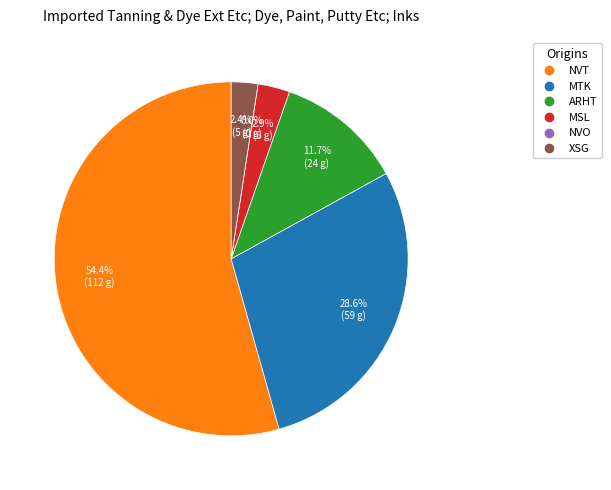

Which has a higher value, MTK or MTK?

MTK